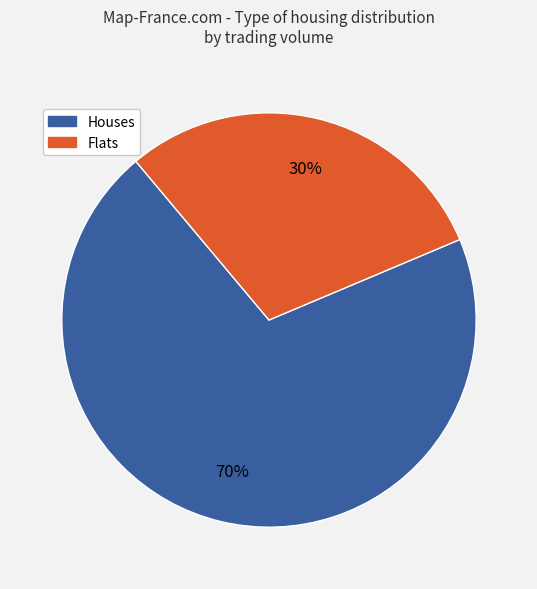

To the nearest percent, what is the difference between the largest and smallest slice percentages?

40%